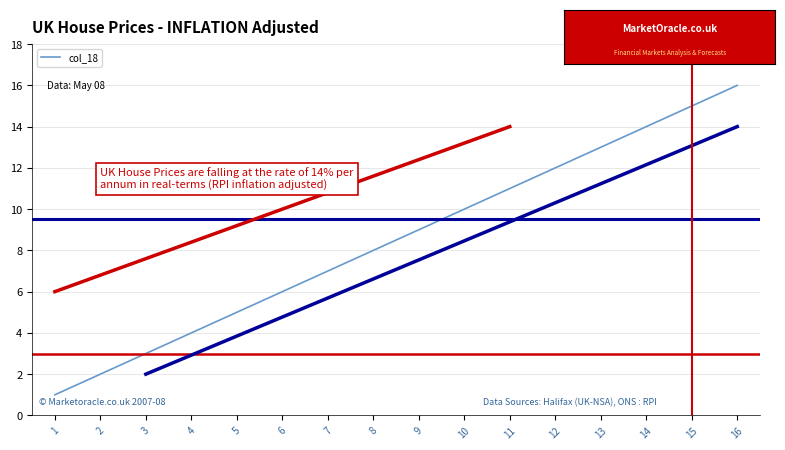

Which category has the highest value across all series?

16